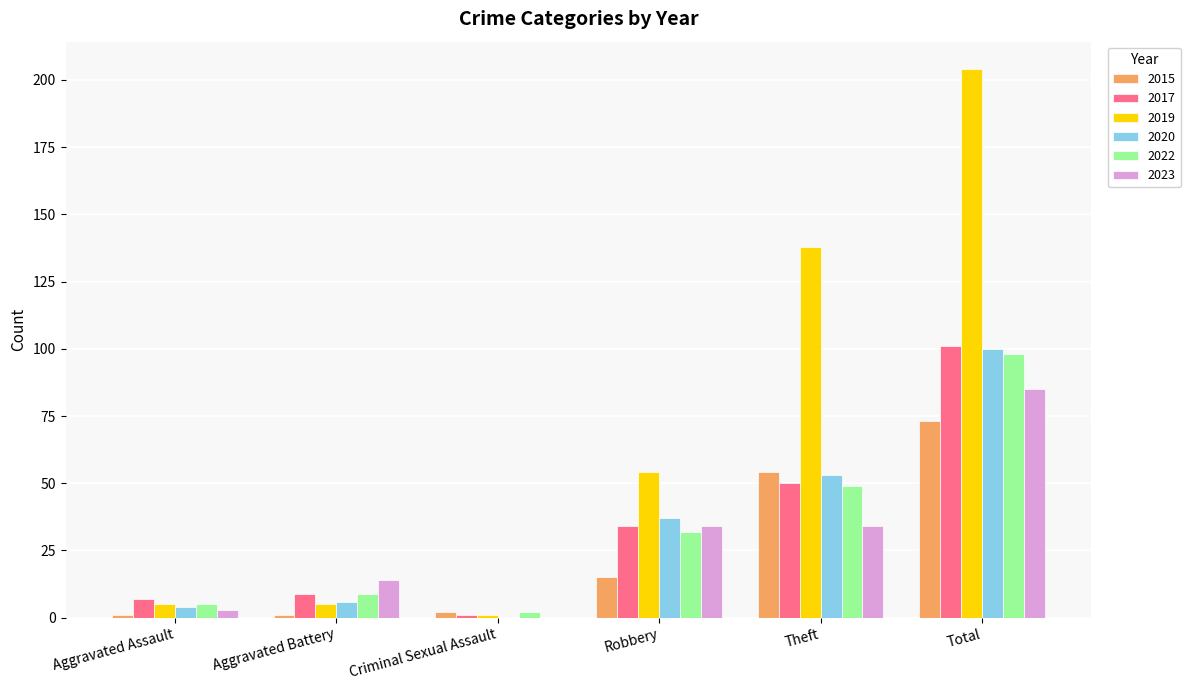

What is the sum of all 2022 values?

195